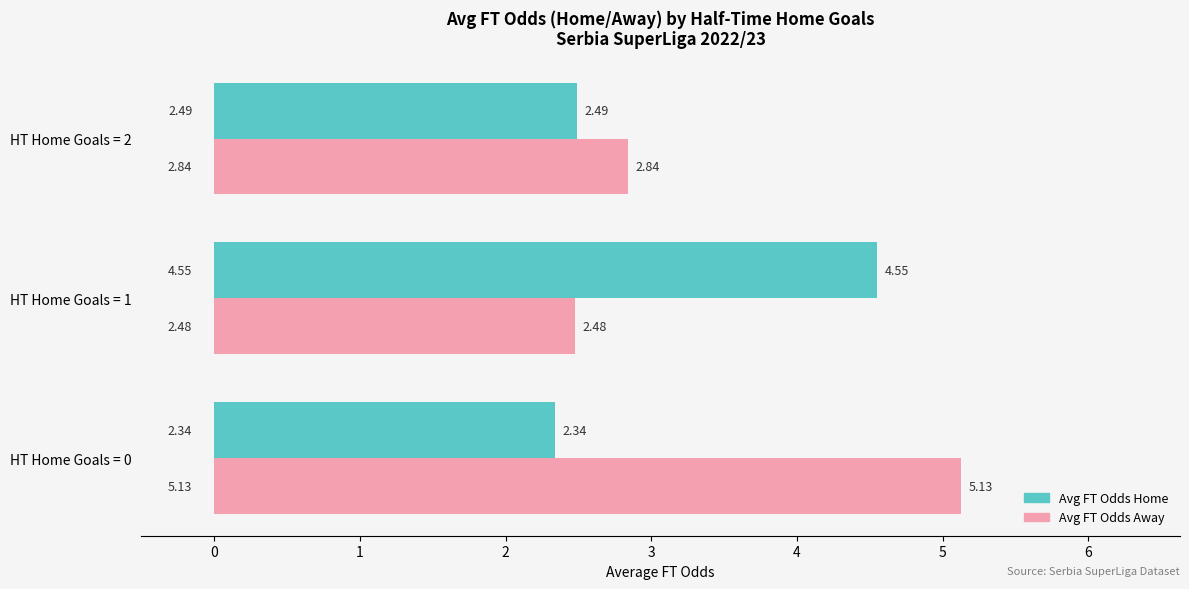

What is the total value across all series at HT Home Goals = 1?

7.0